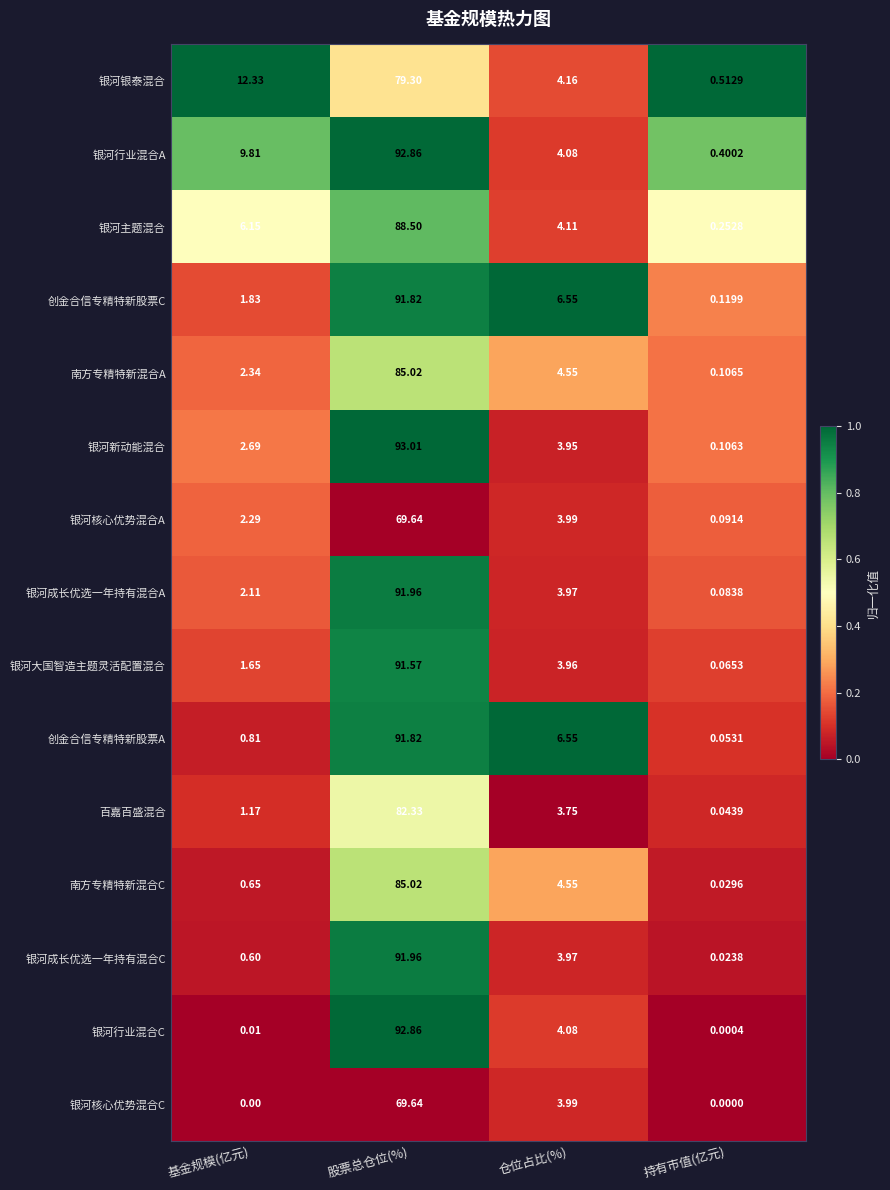

Rank the categories by 南方专精特新混合C value from highest to lowest.

股票总仓位(%), 仓位占比(%), 基金规模(亿元), 持有市值(亿元)